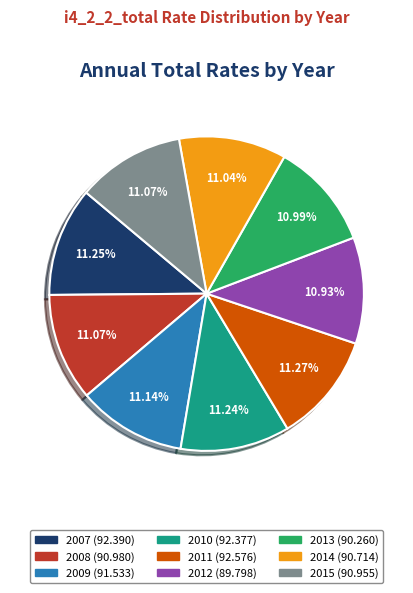

To the nearest percent, what percentage of the pie is 2015?

11%